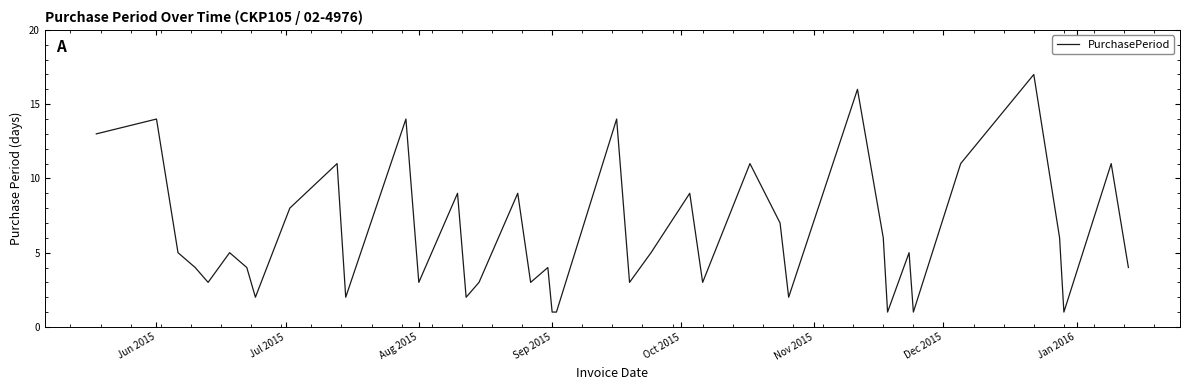

What is the greatest value displayed?

17